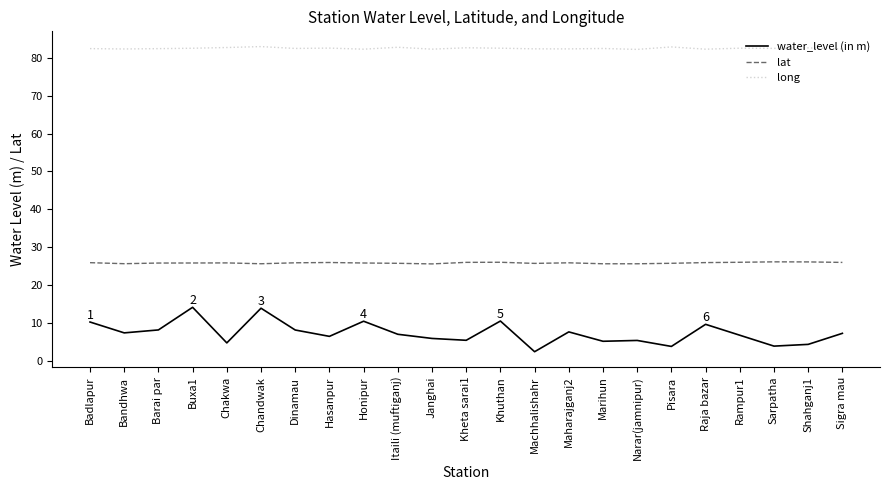

Rank the series by their maximum value, from lowest to highest.

water_level (in m), lat, long